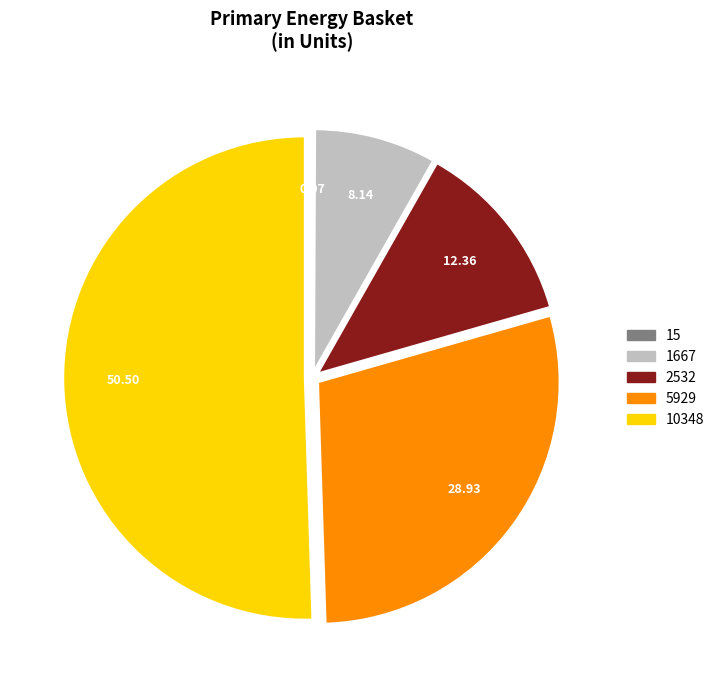

Combined, do 2532 and 5929 account for over 50%?

No